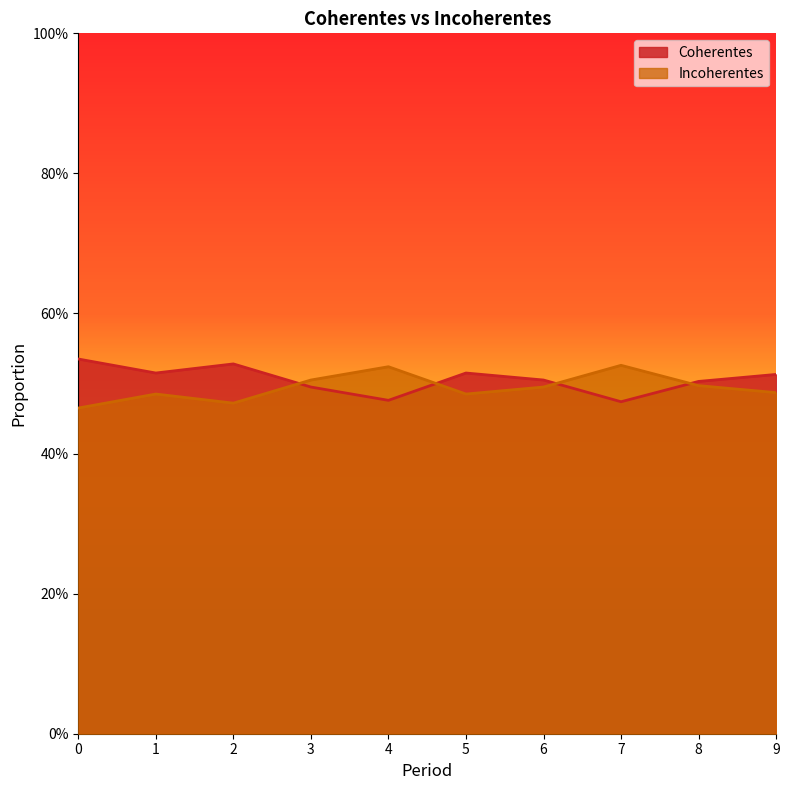

Is the value of Incoherentes at 3 greater than the value of Coherentes at 2?

No